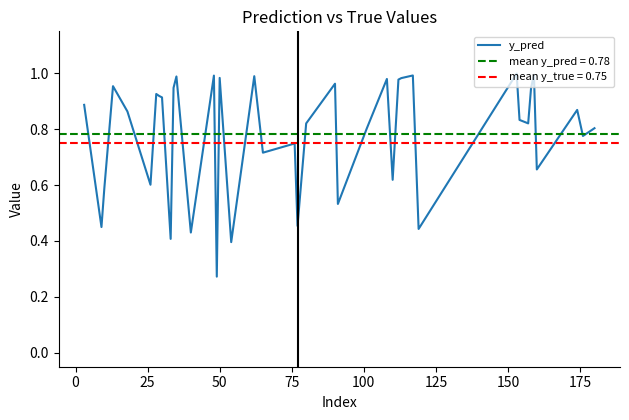

Read the value at 26.

0.6